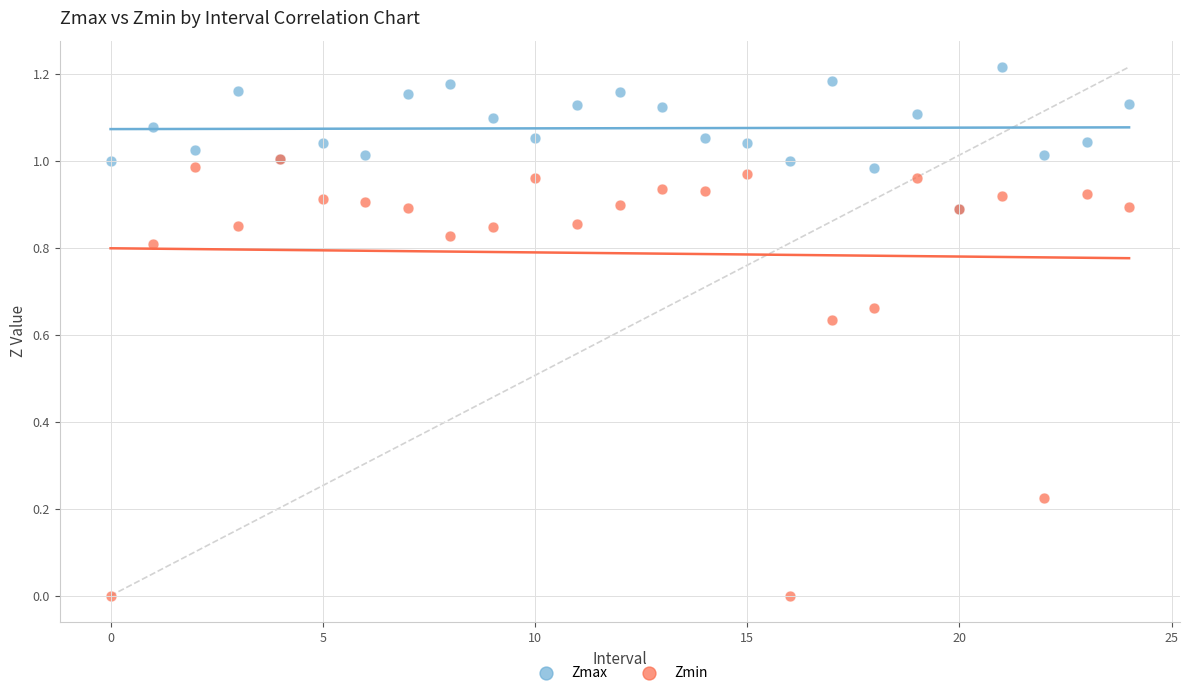

Which series reaches the minimum Y coordinate?

Zmin